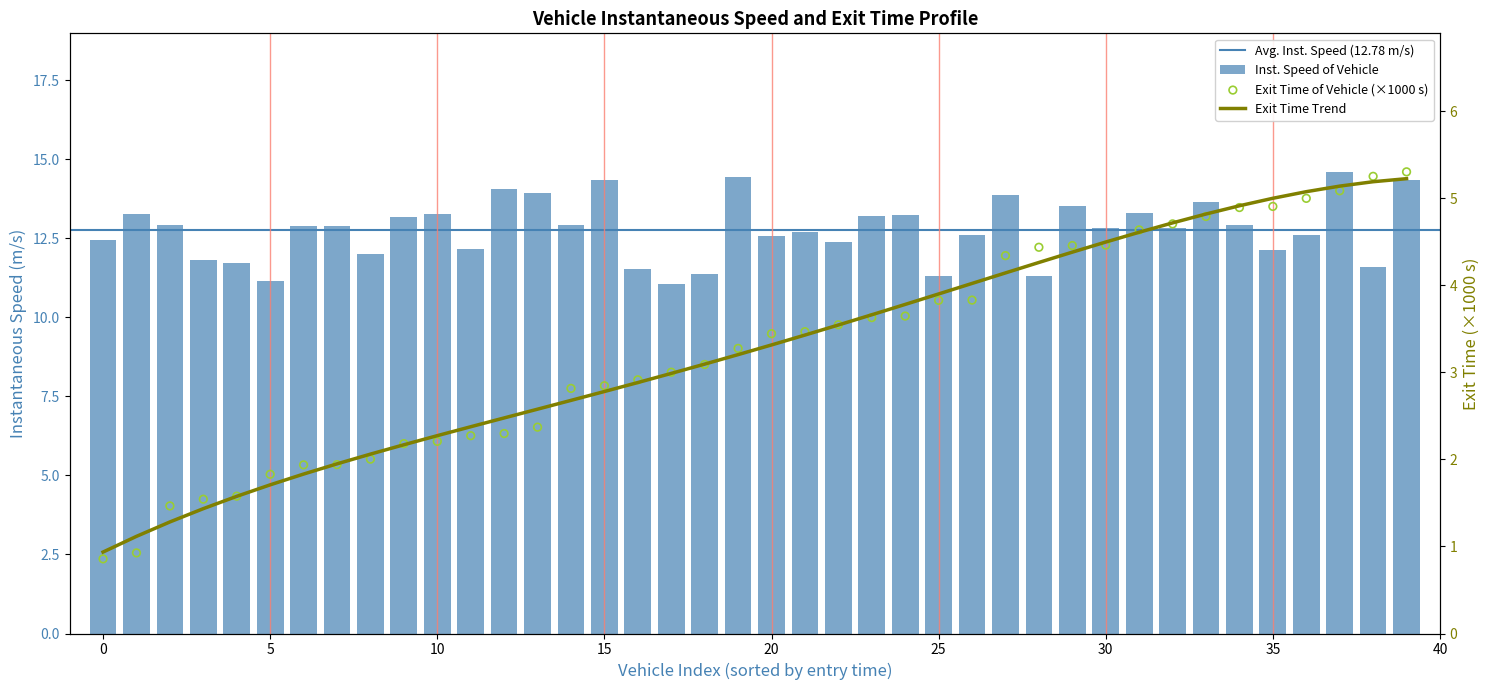

At how many categories does at least one series exceed 6?

40